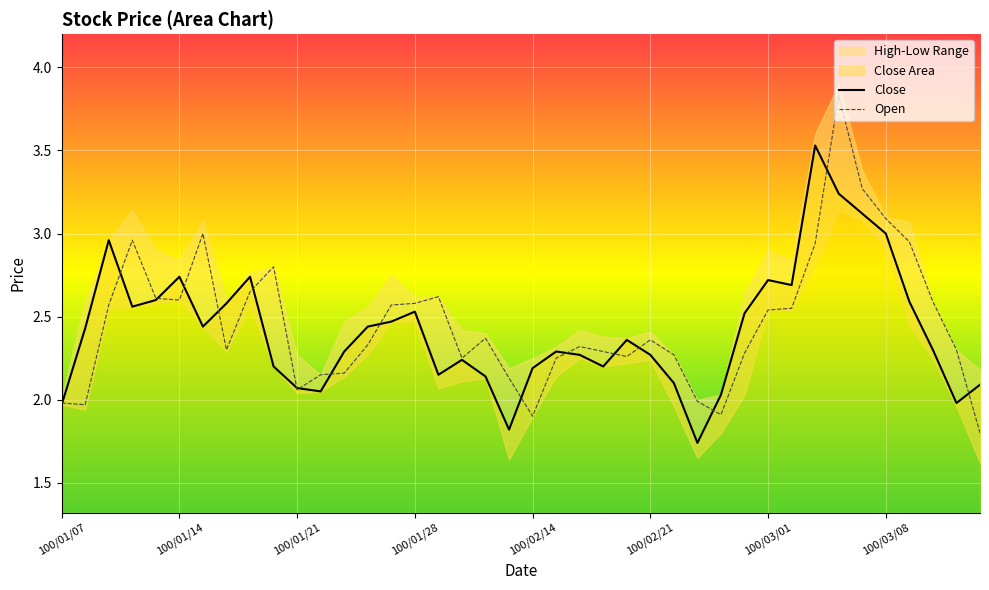

What is the difference between the maximum and second lowest values in the Close series?

1.7